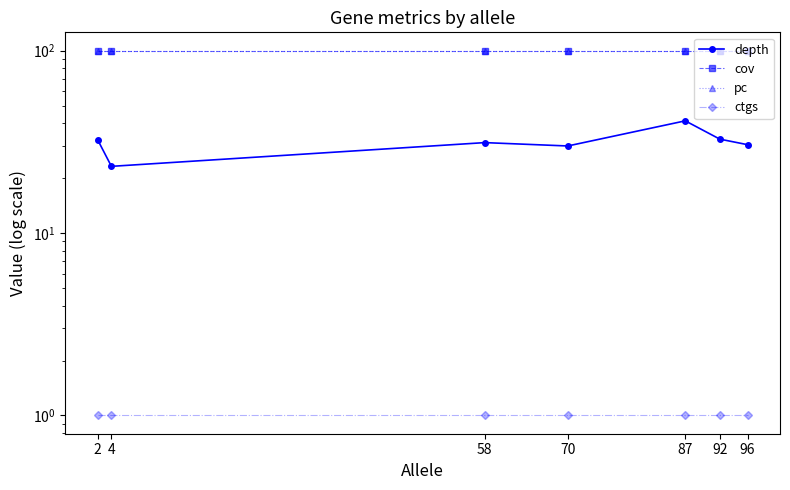

Reading right to left, extract all data points from this chart.

depth: 96=30.5	92=32.7	87=41.2	70=30.0	58=31.3	4=23.2	2=32.5
cov: 96=100.0	92=100.0	87=100.0	70=100.0	58=100.0	4=100.0	2=100.0
pc: 96=100.0	92=100.0	87=100.0	70=100.0	58=100.0	4=100.0	2=100.0
ctgs: 96=1.0	92=1.0	87=1.0	70=1.0	58=1.0	4=1.0	2=1.0